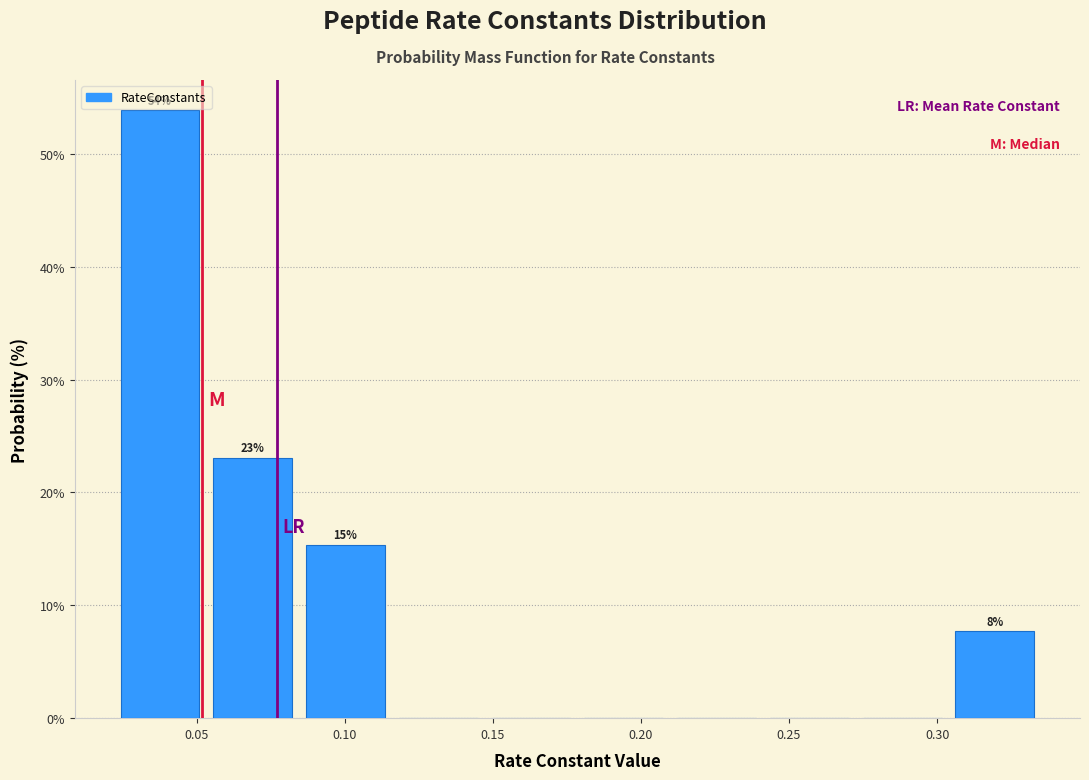

Over which range of the x-axis is the bar tallest?

0.020 to 0.055